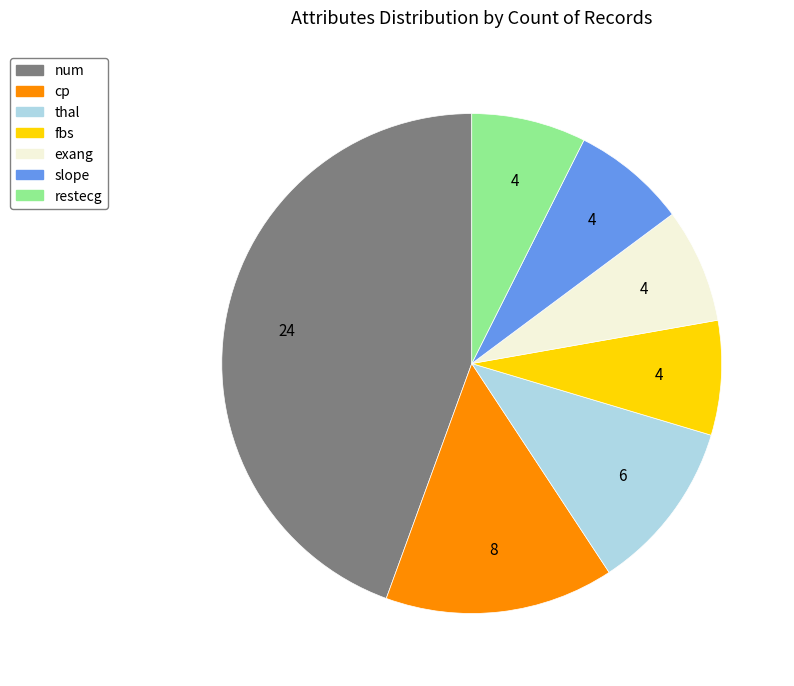

How many segments does this pie chart have?

7